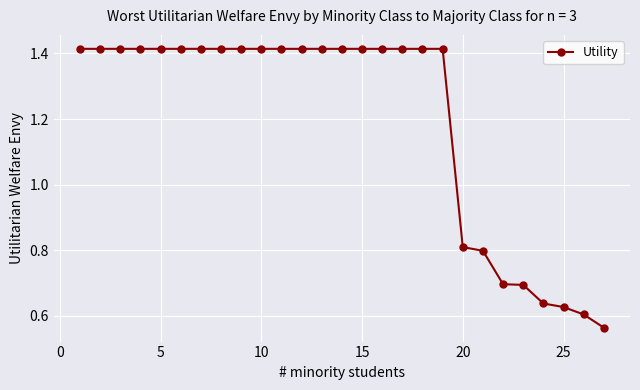

What is the value of the 22nd point from the left?

0.7